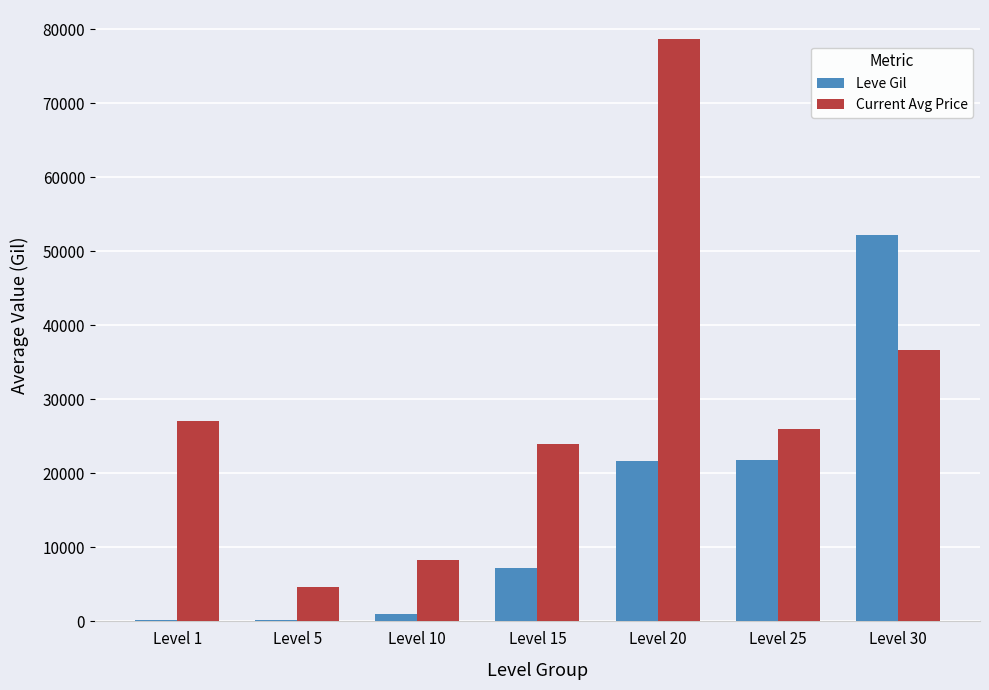

What is the spread (max minus min) of values at Level 1?

26968.0